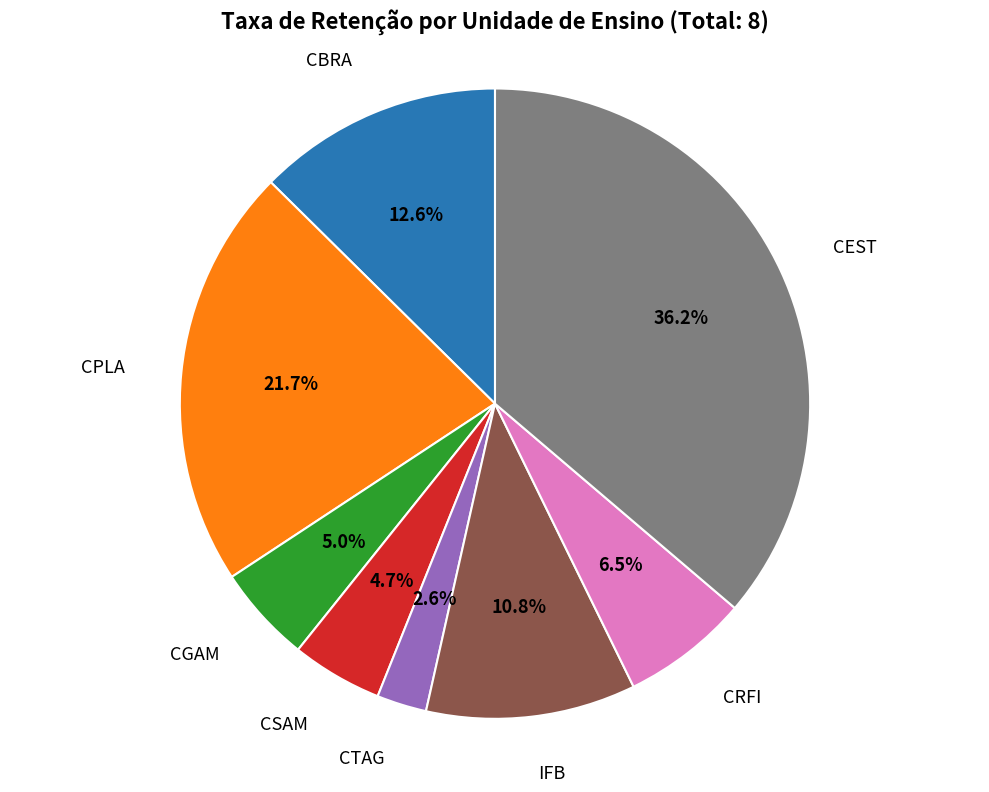

Count the number of slices in the pie.

8